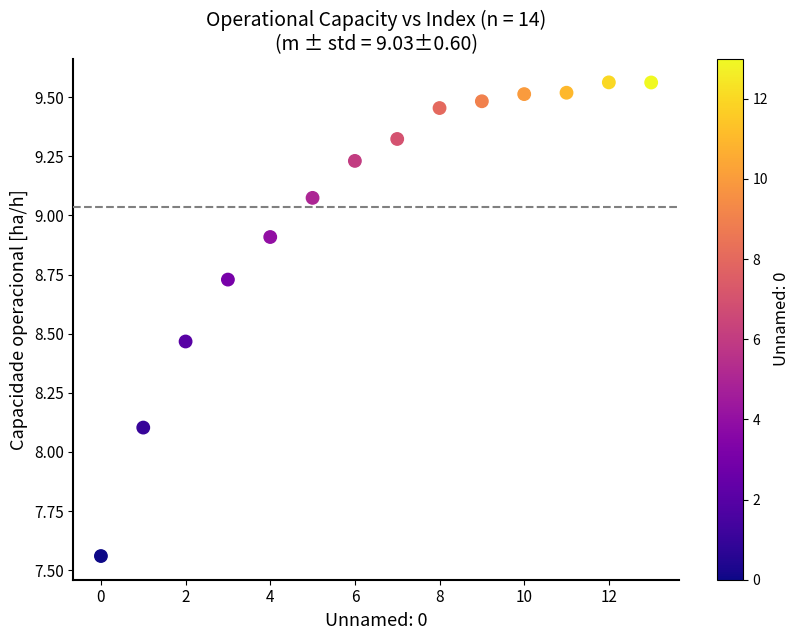

What Y value in the scatter plot is closest to 8?

8.1